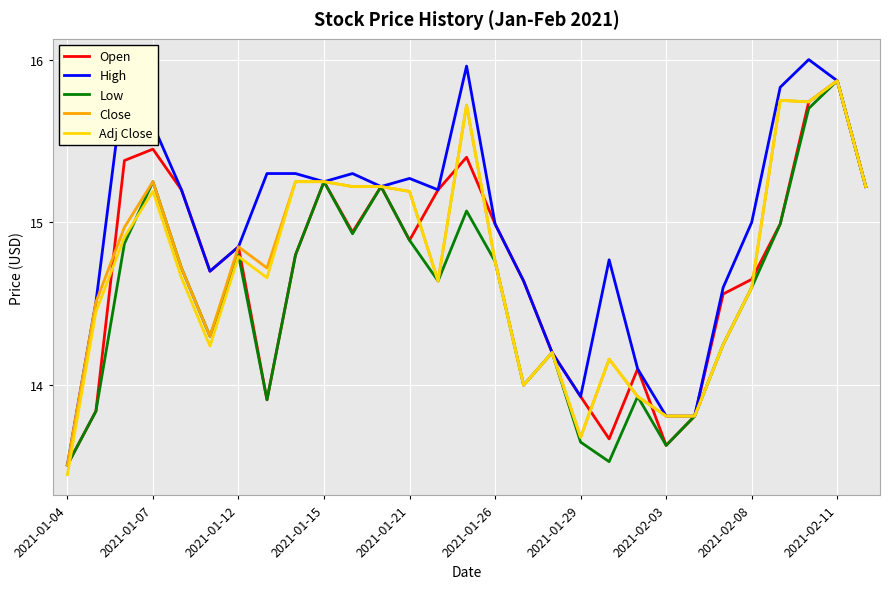

Which series has the largest total across all categories?

High